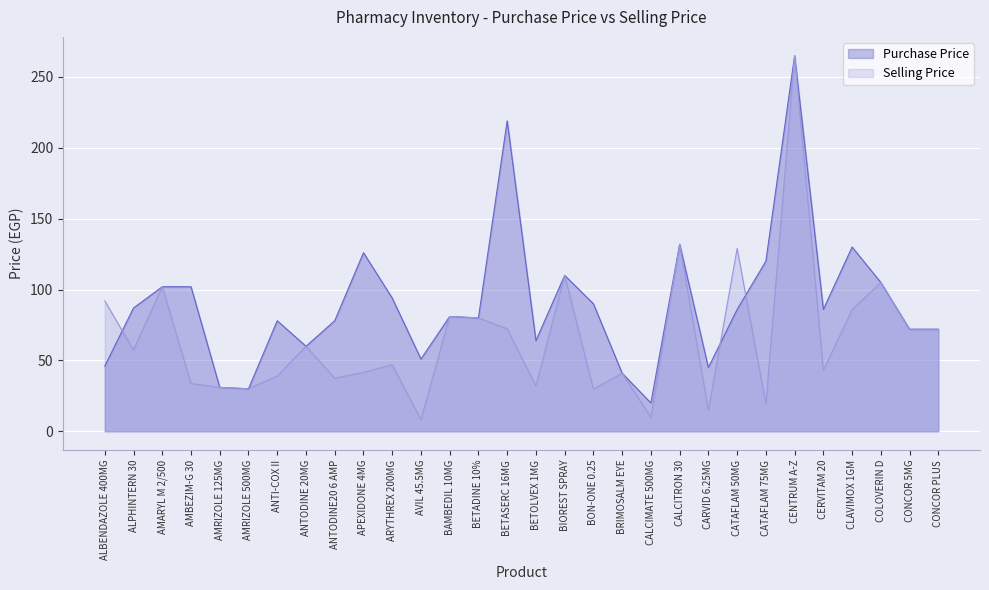

At AMBEZIM-G 30, list the series in order from smallest to largest.

Selling Price, Purchase Price